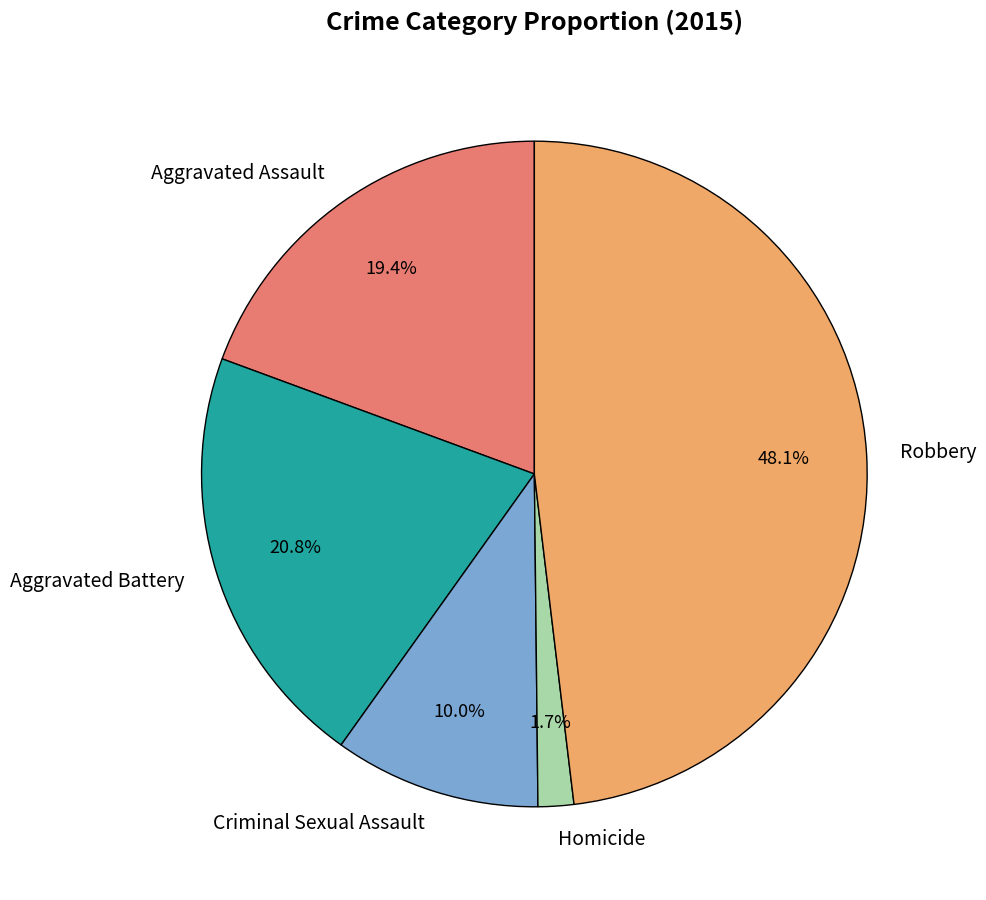

The Homicide slice represents 2% of the pie. True or false?

True